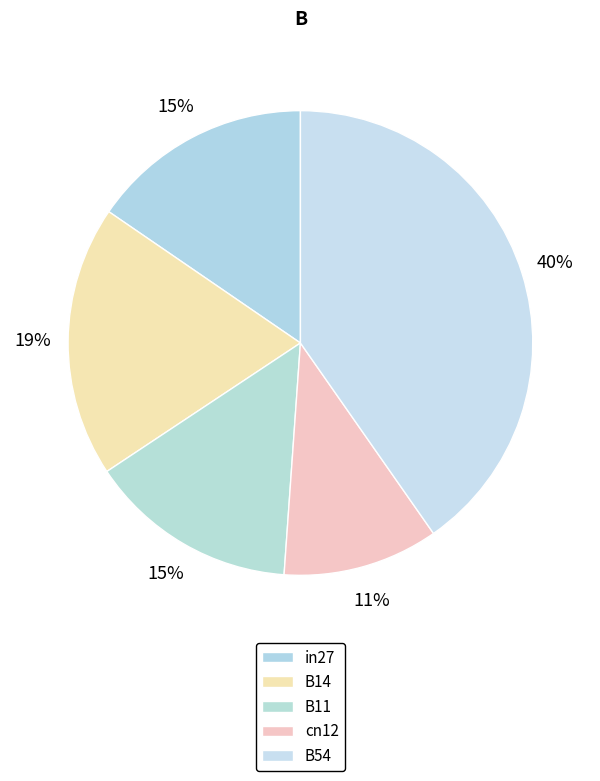

The cn12 slice represents 11% of the pie. True or false?

True